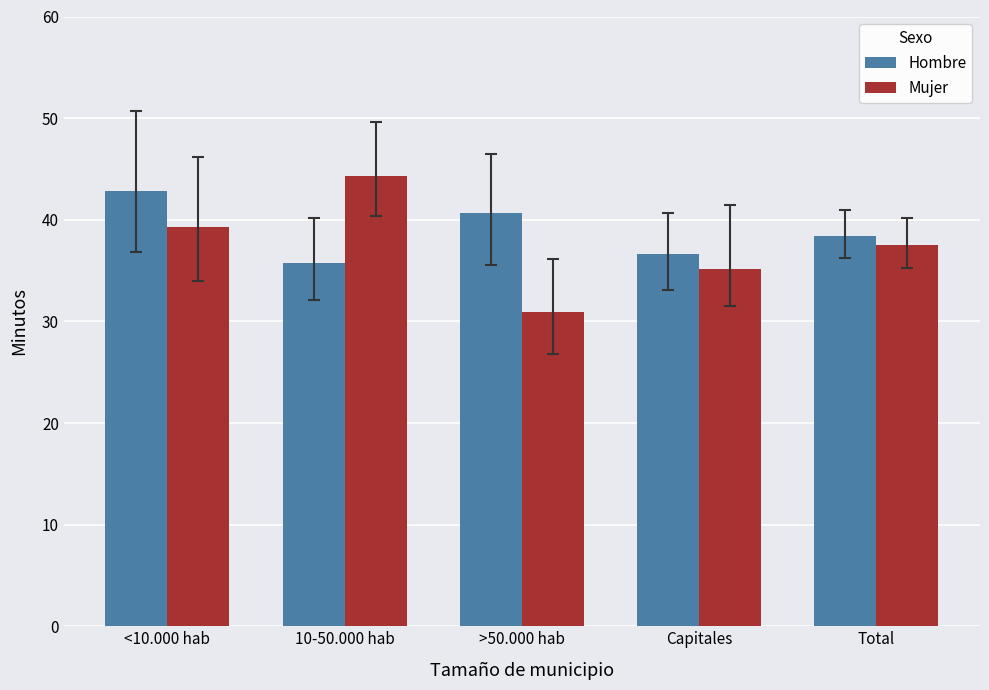

Where is Hombre nearest to the value 39?

Total